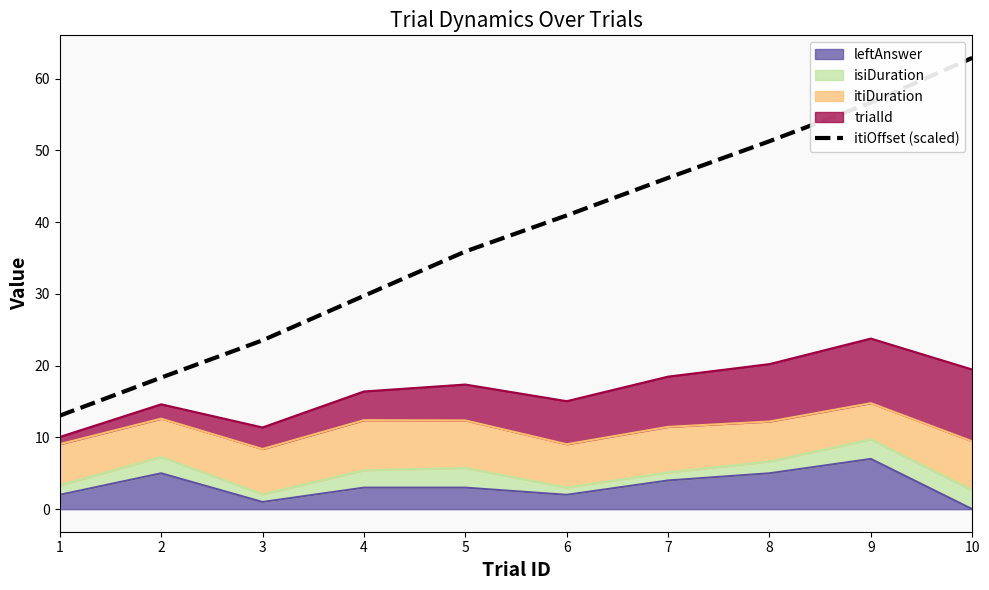

True or false: there are more than 1 points higher than both neighbors.

False